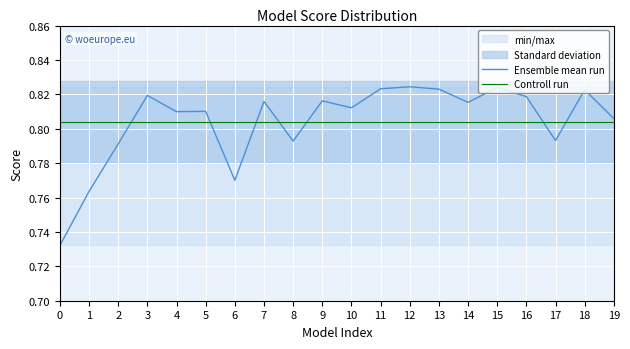

At how many categories does at least one series exceed 0?

20